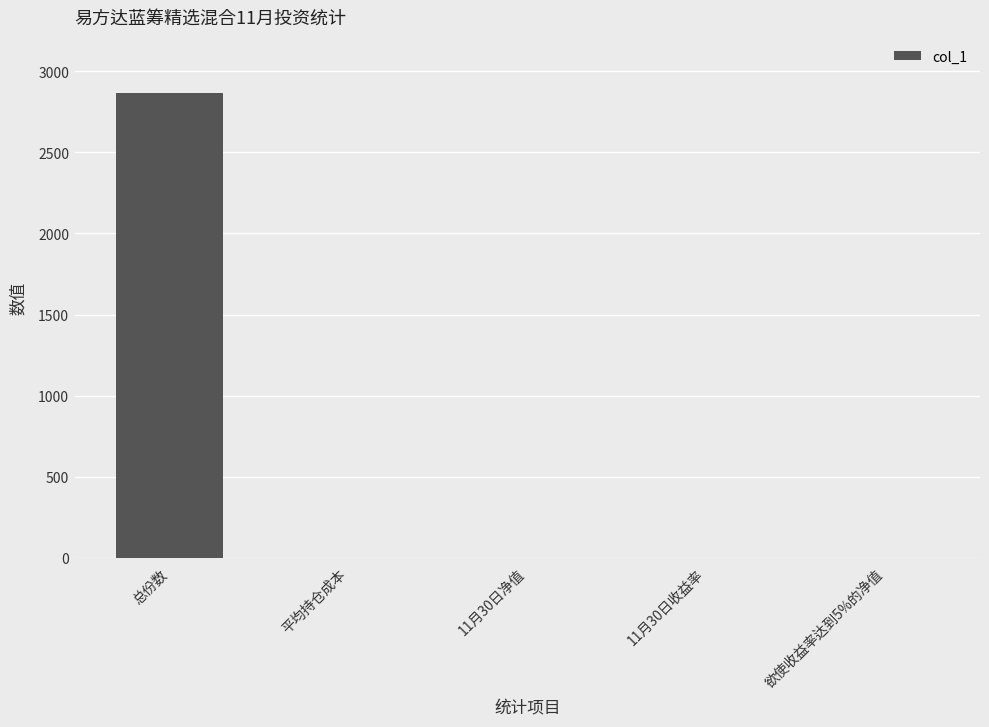

Which has a higher value, 总份数 or 欲使收益率达到5%的净值?

总份数